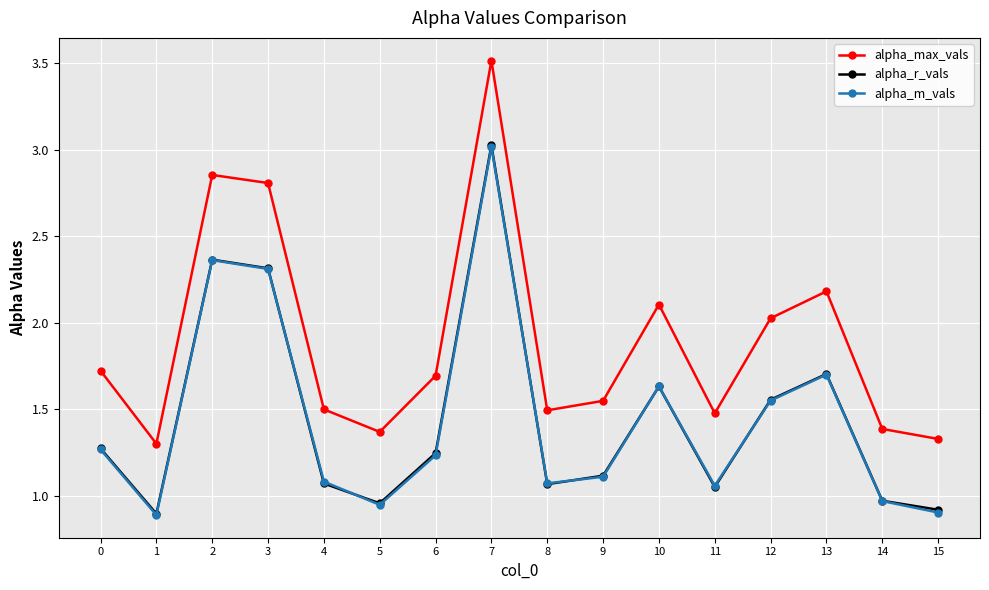

What is the difference between the alpha_r_vals values at 6 and 9?

0.1